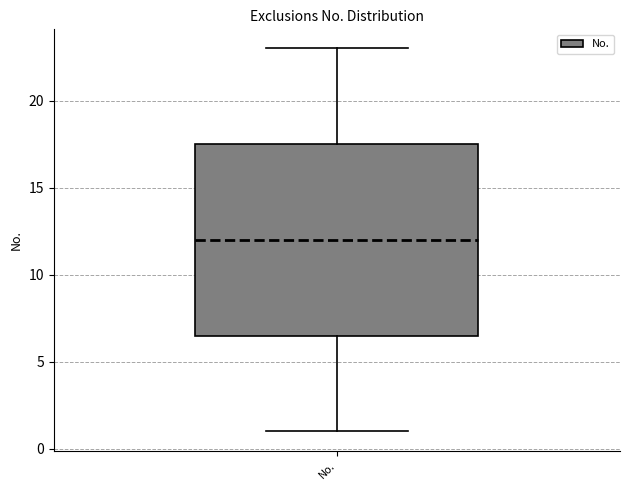

Read this box plot against the y-axis: the position of the median line, the range covered by the box, and the ends of both whiskers. The values are not printed on the chart, so give them approximately, as read against the axis.

median 12.0, box 6.5 to 17.5, whiskers 1.0 to 23.0